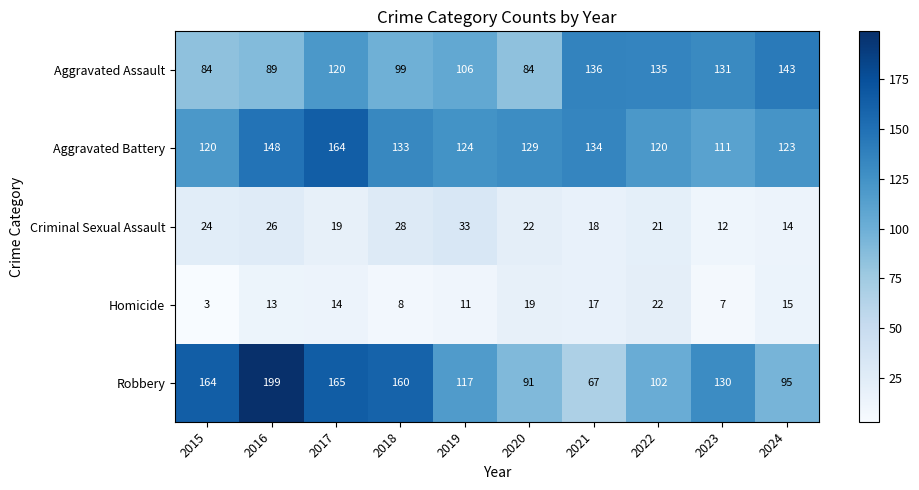

What is the greatest value displayed?

199